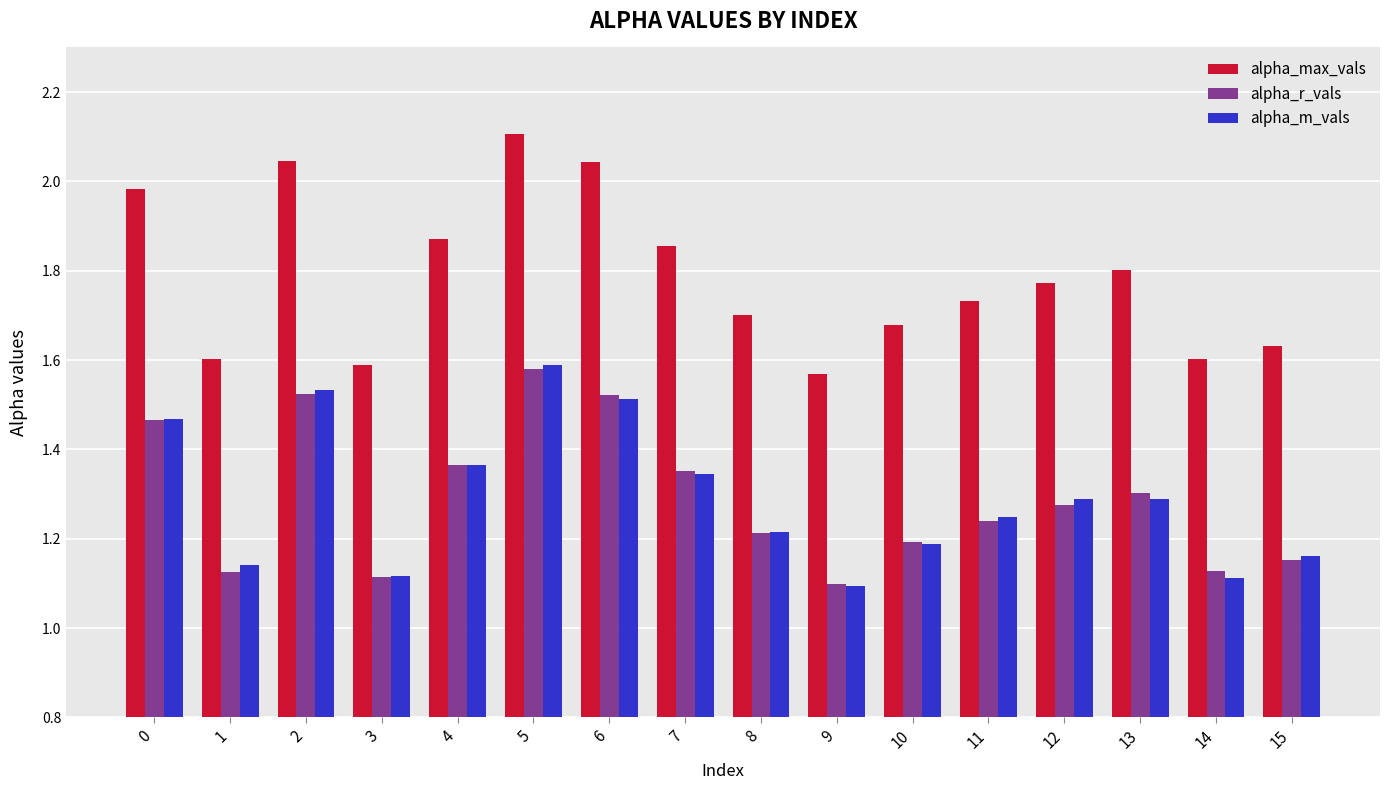

What is the greatest value displayed?

2.1